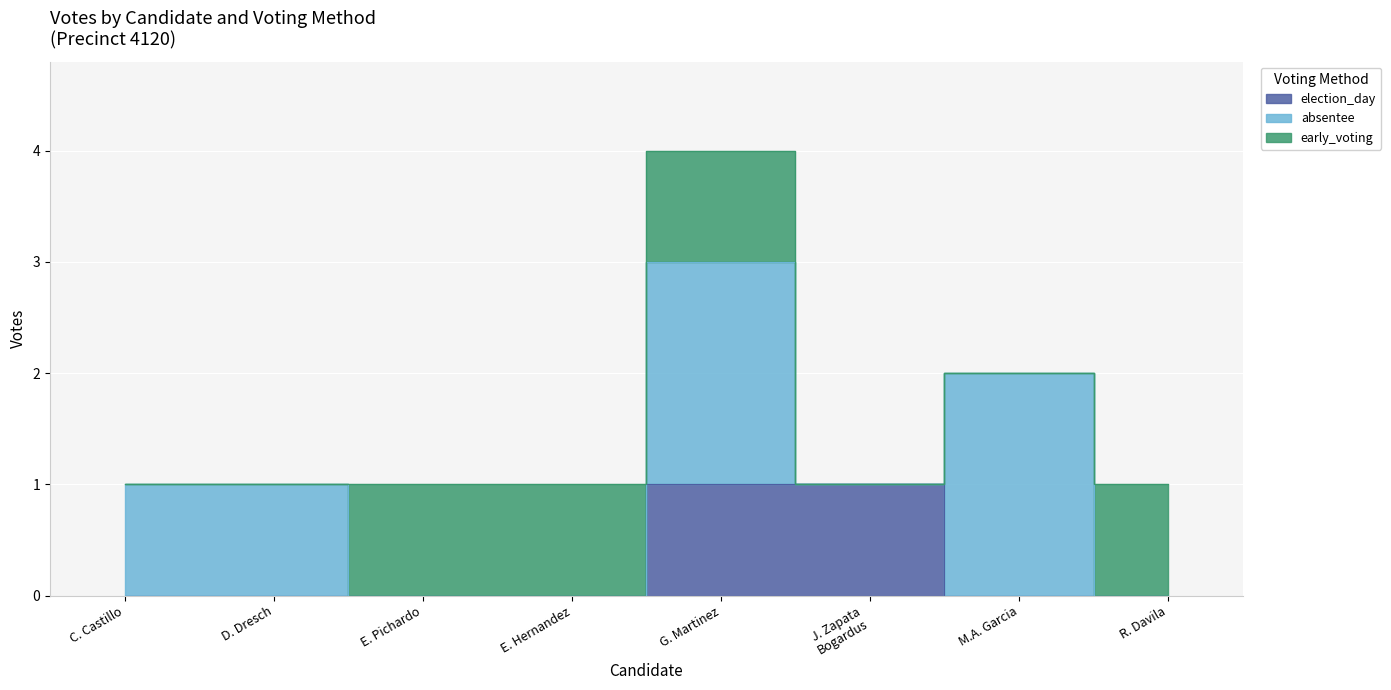

At how many categories does at least one series exceed 1?

2